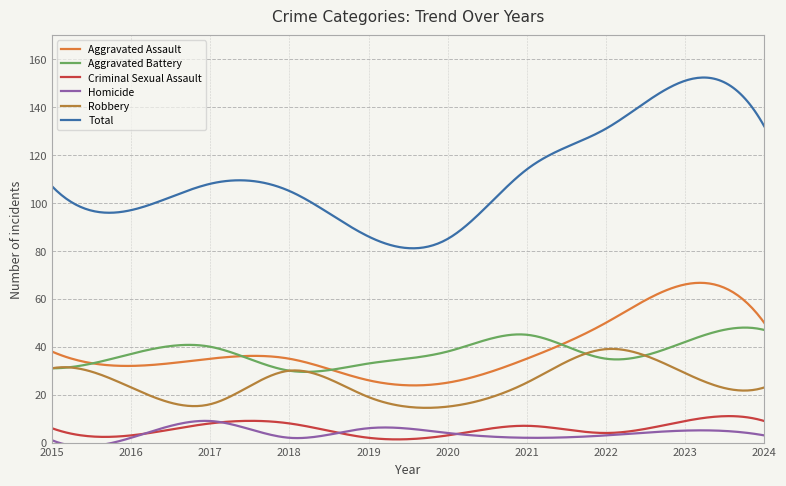

True or false: Aggravated Assault and Criminal Sexual Assault intersect in this chart.

False